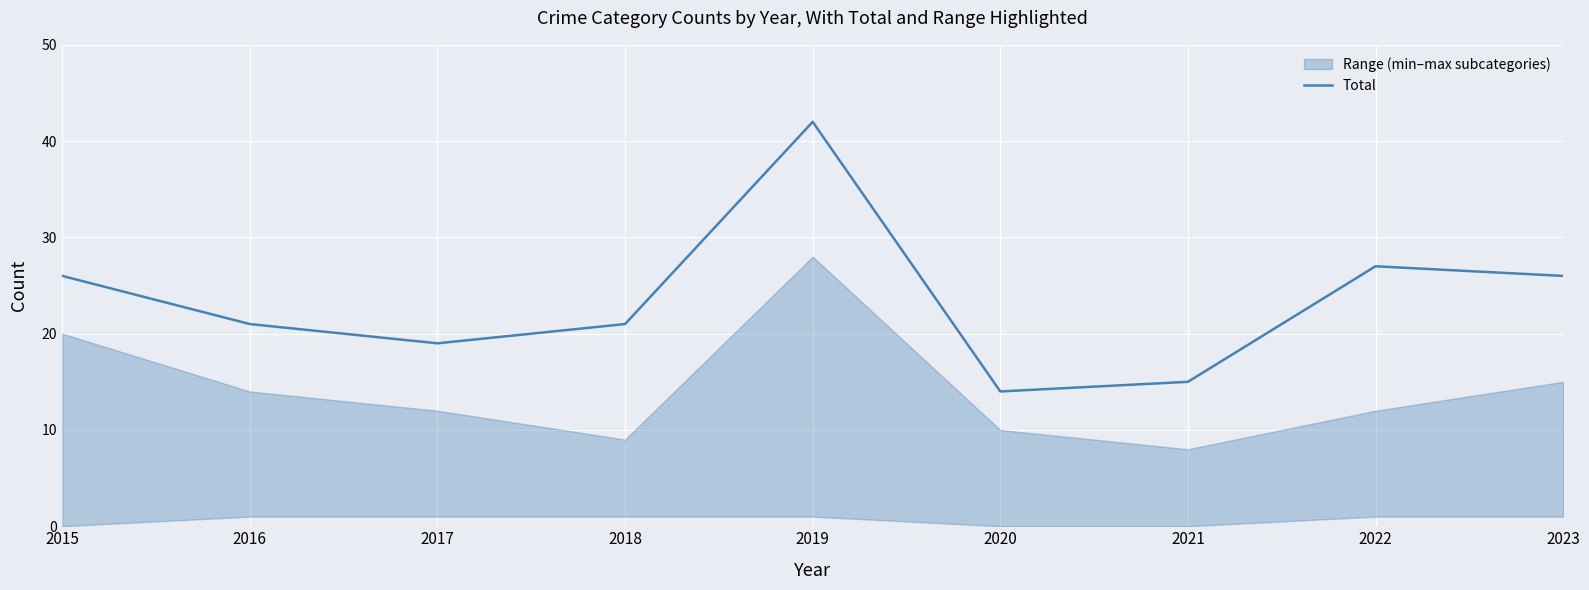

True or false: there are more than 0 points higher than both neighbors.

True